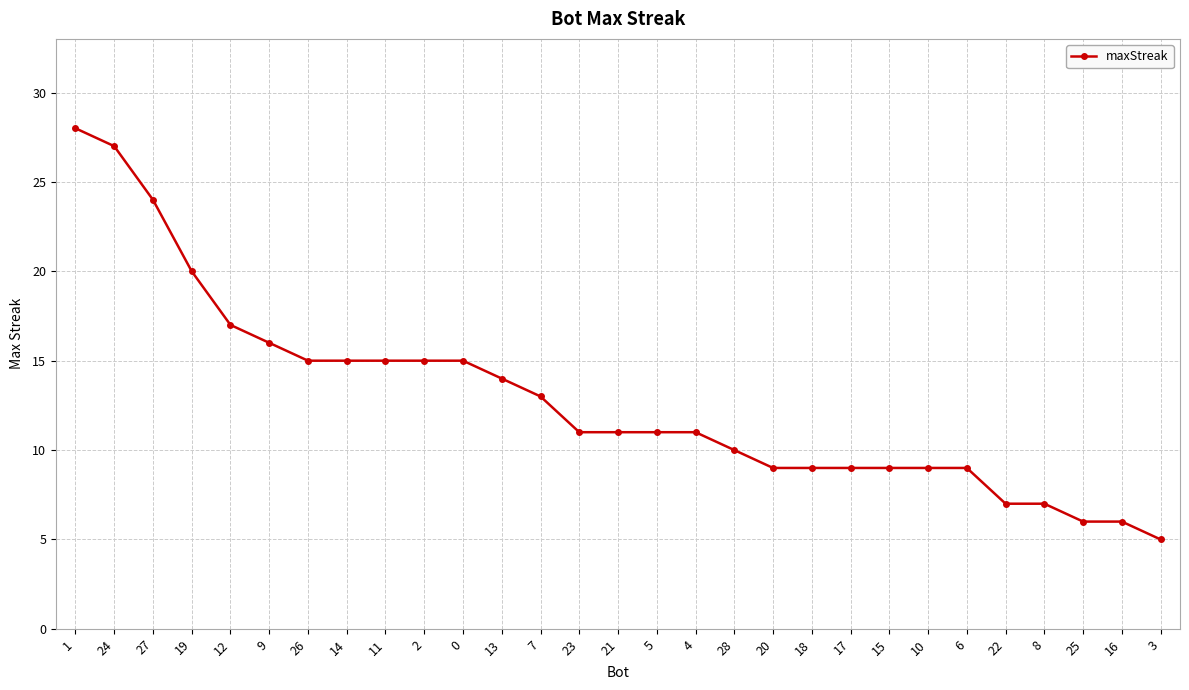

Approximately how many times larger is the value at 5 compared to 27?

0.5